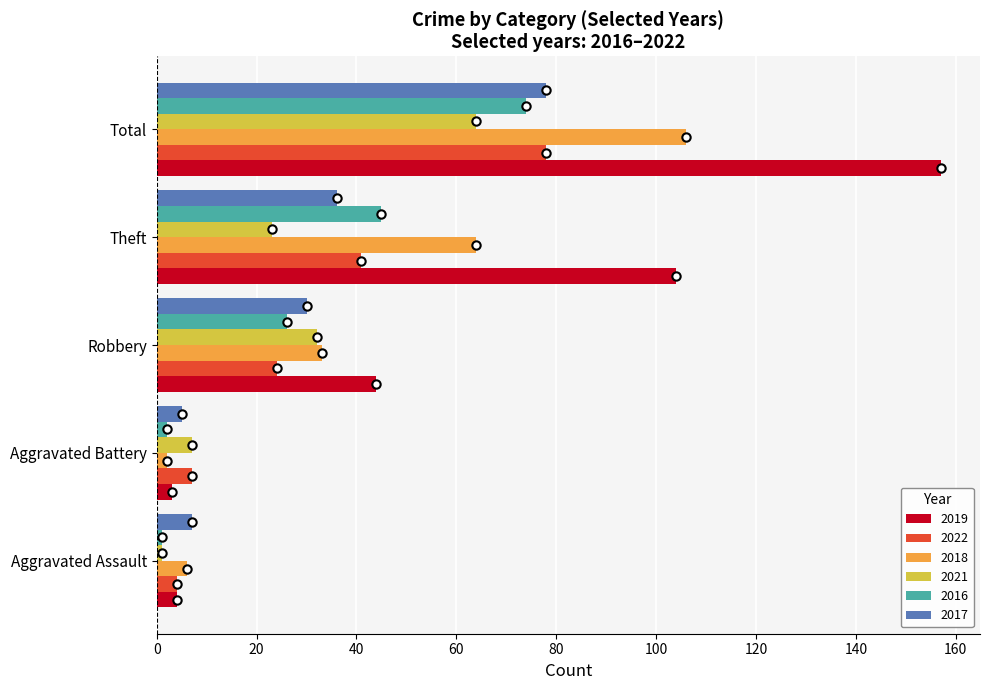

What is the sum of the 2021 values at Total and Aggravated Assault?

65